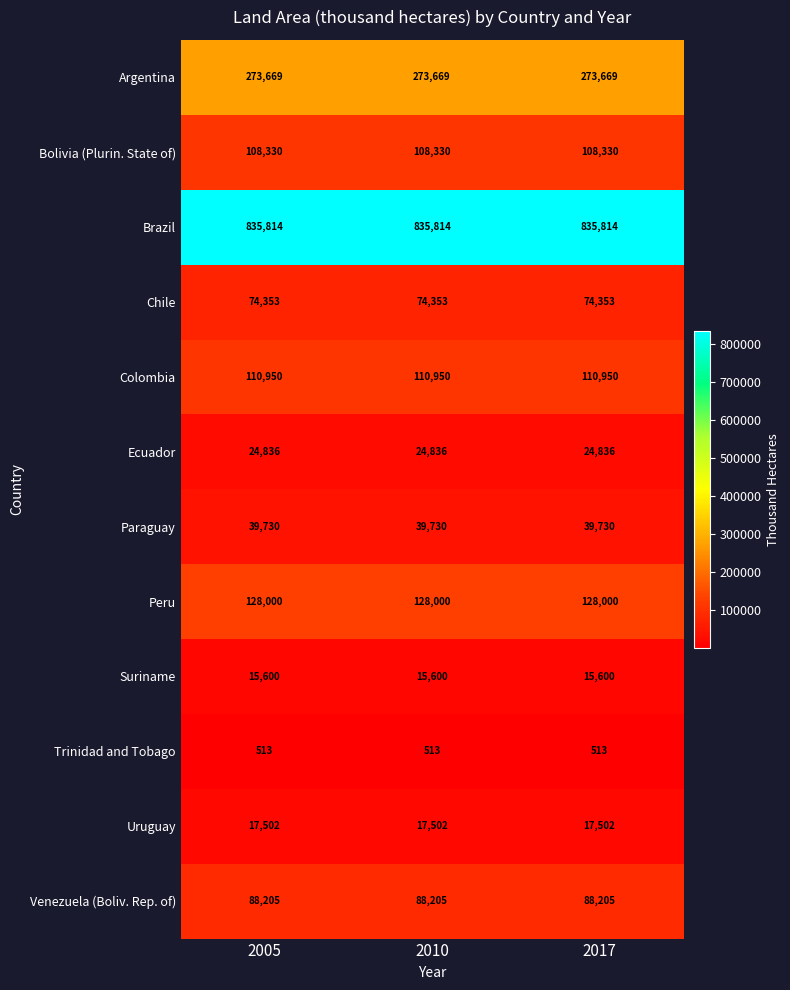

The Colombia series shows 64769 at 2005. True or false?

False